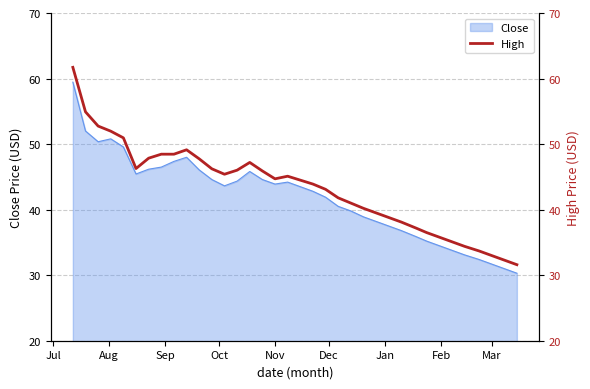

At which label does the data first exceed 44?

Jul